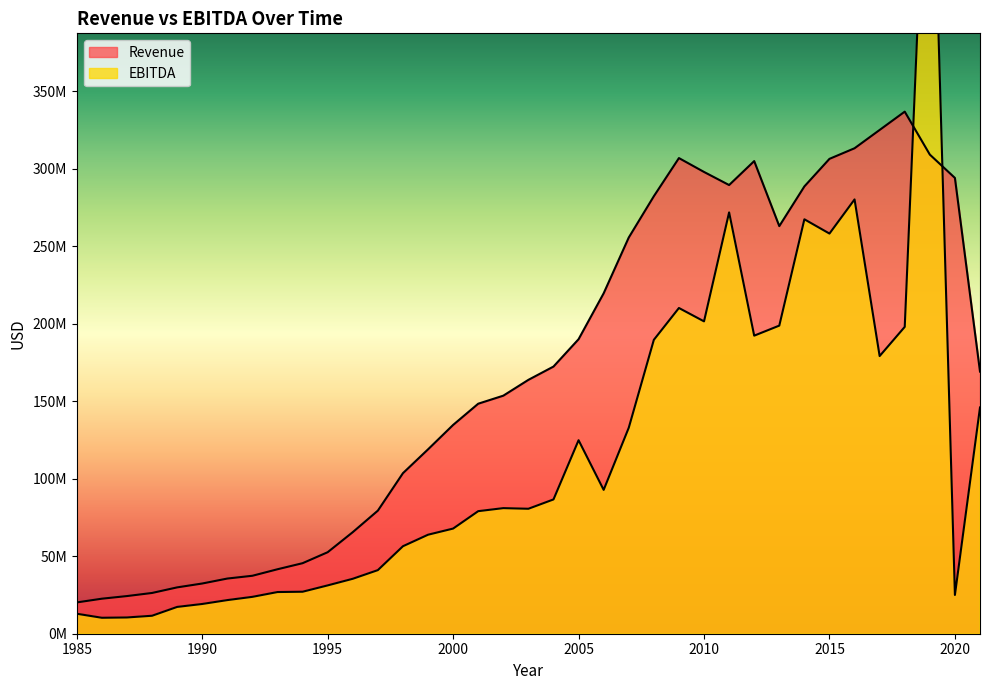

What is the spread (max minus min) of values at 2009?

96736000